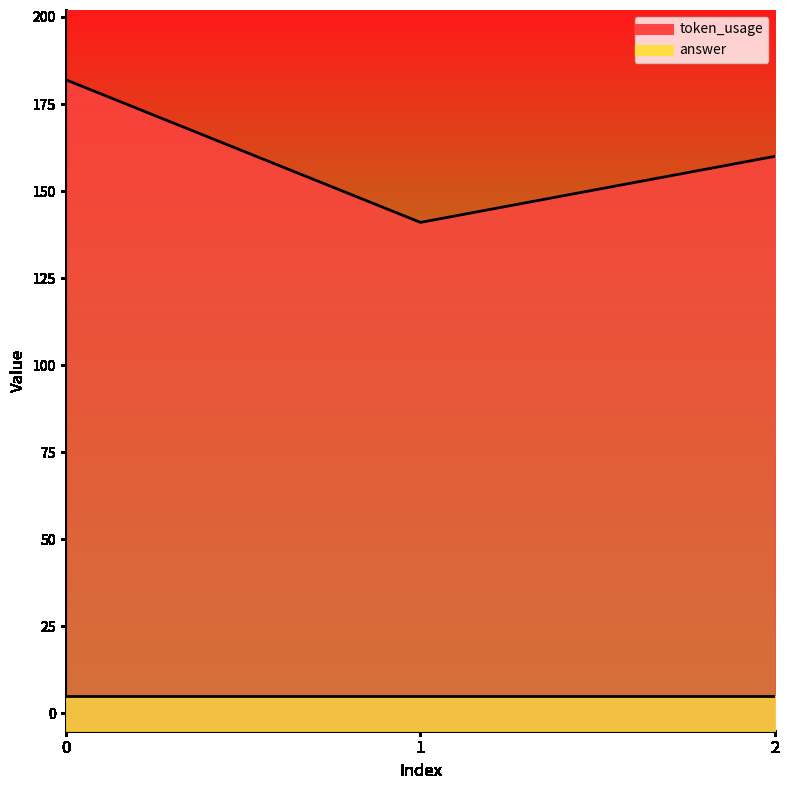

True or false: the data shows 182 at 0.

True